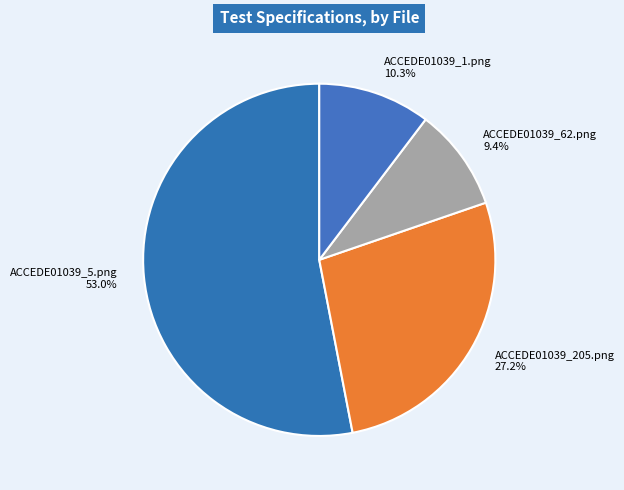

The ACCEDE01039_62.png slice represents 1% of the pie. True or false?

False